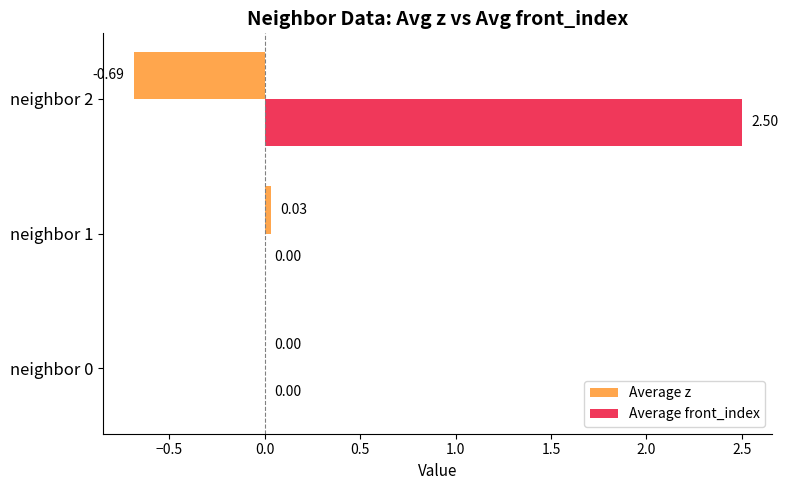

Which series has the largest total across all categories?

Average front_index